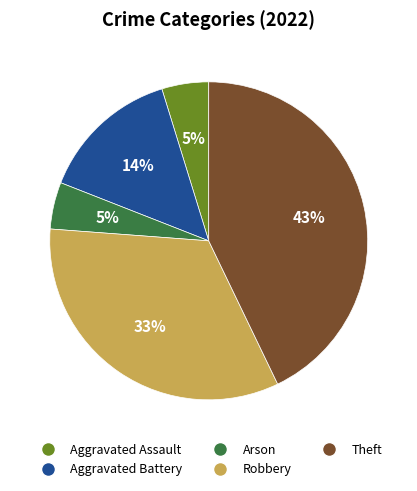

Which has a higher value, Aggravated Assault or Robbery?

Robbery